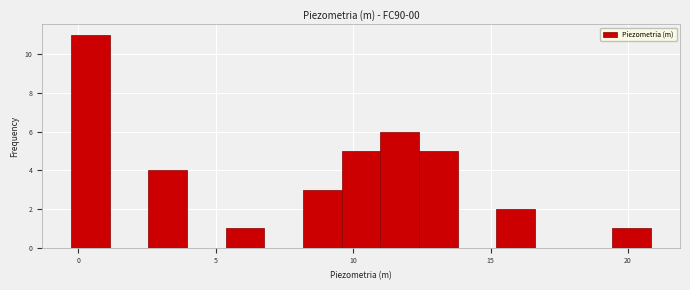

Read against the x-axis, roughly where is the centre of the tallest bar?

0.5